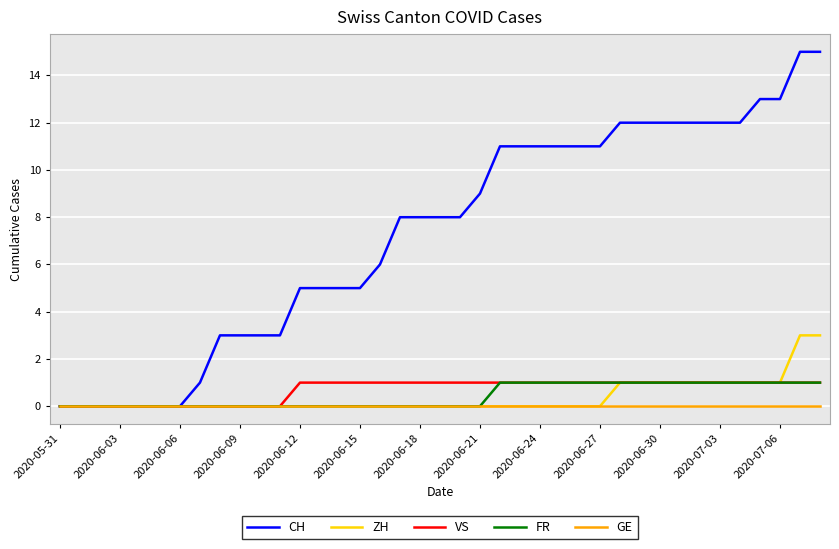

Which series has the largest total across all categories?

CH